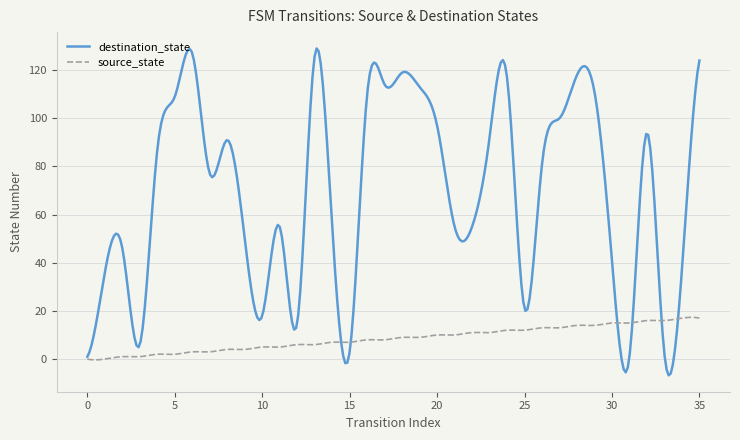

What is the maximum value shown in the chart?

129.0